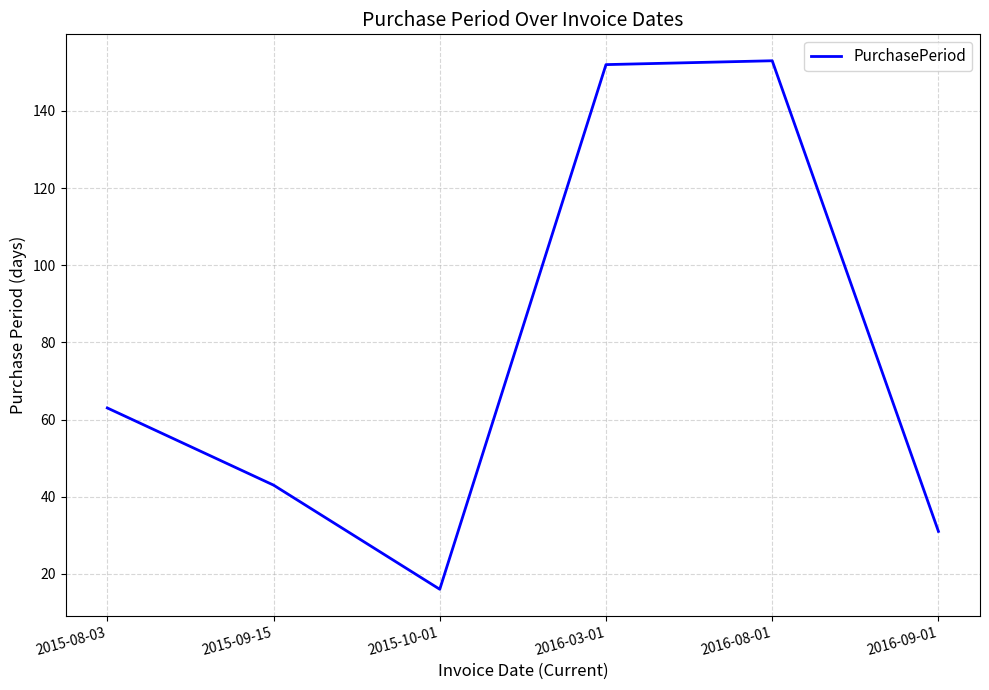

How many series are shown in this chart?

1